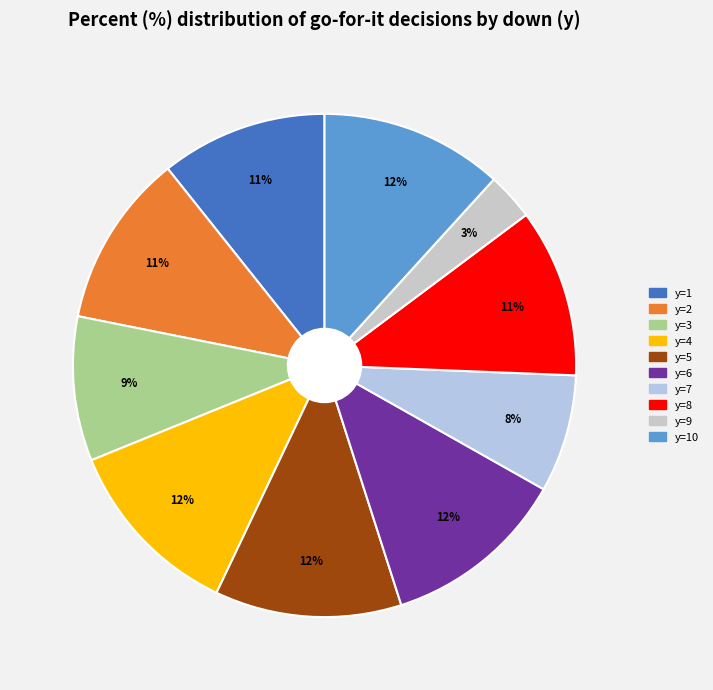

Is there a majority slice in this chart?

No